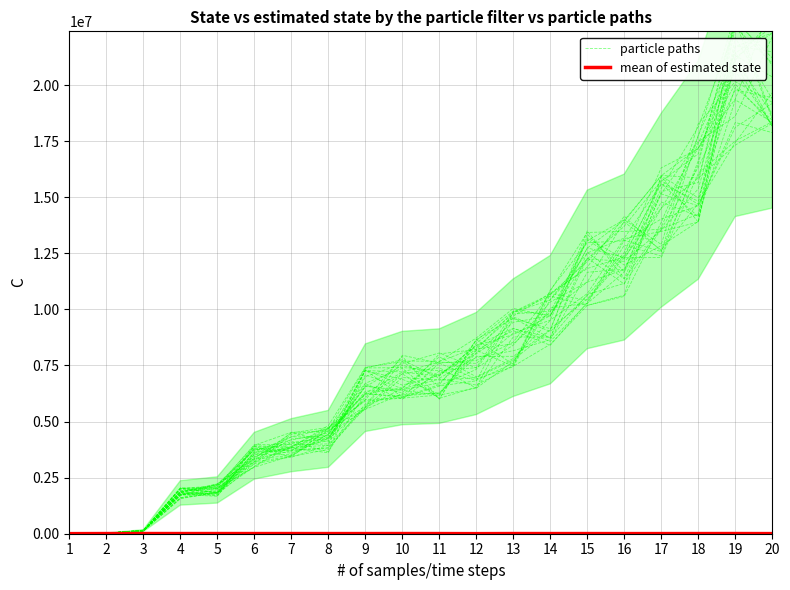

Does the chart have visible grid lines?

Yes